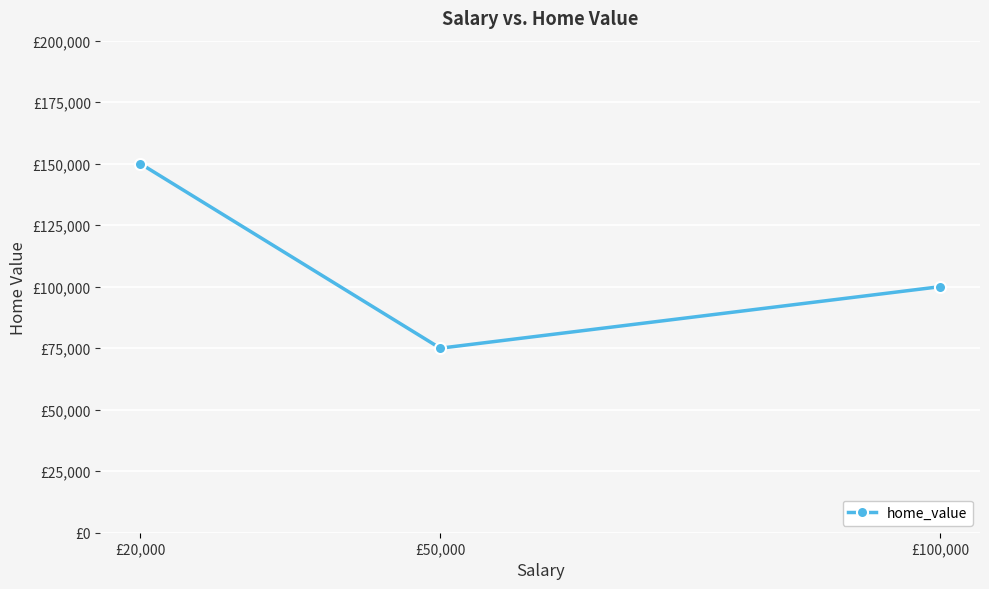

Does the chart display data point markers on the line(s)?

Yes